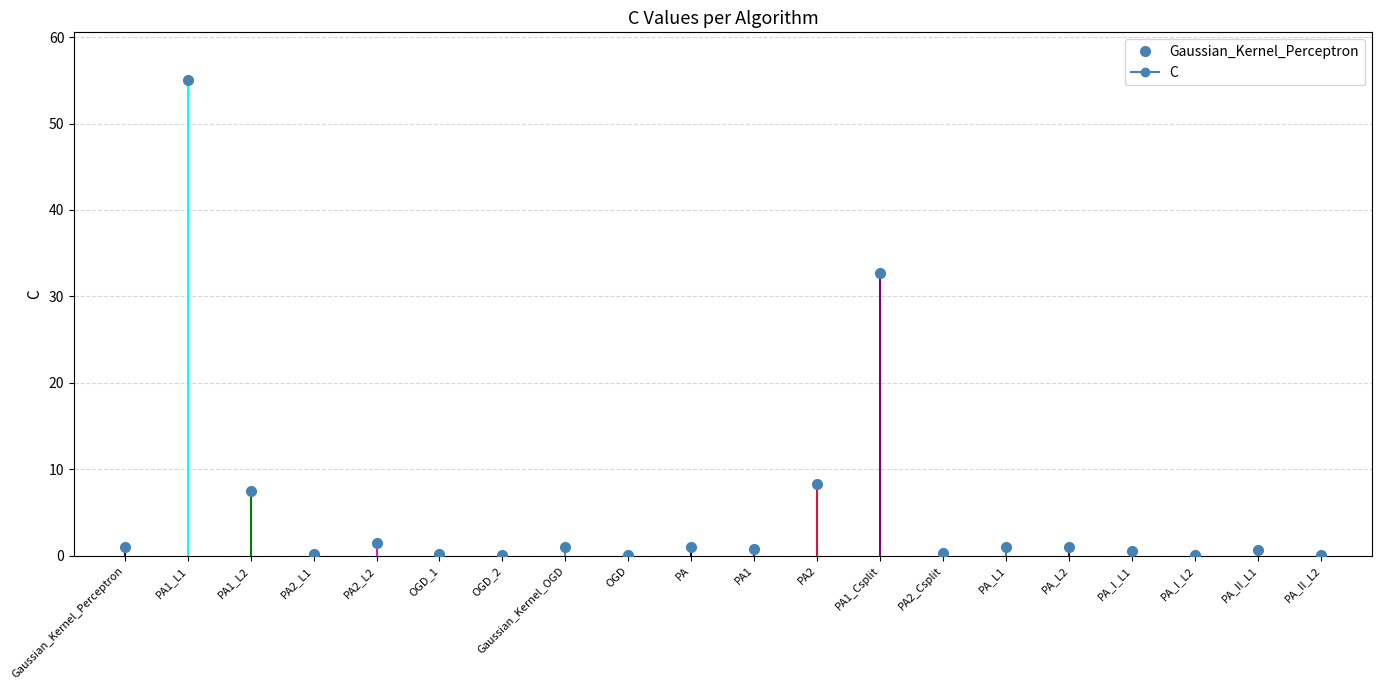

Which label corresponds to the largest value in the chart?

PA1_L1